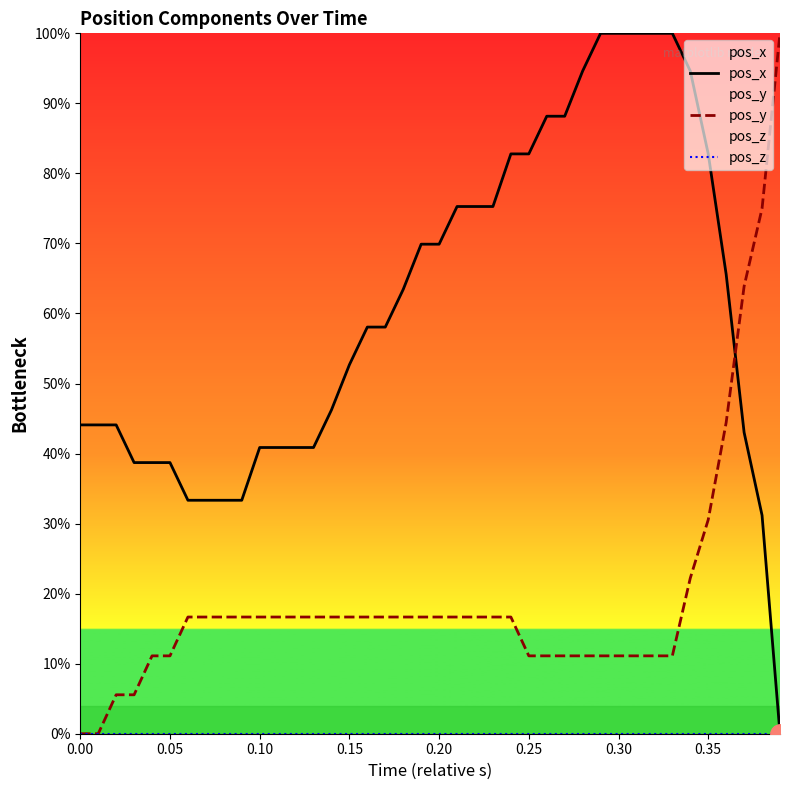

What are all the series names shown in the legend?

pos_x, pos_y, pos_z